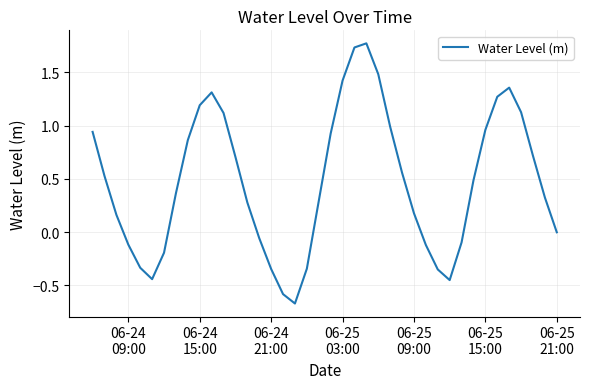

What is the difference between the maximum and minimum values?

2.4